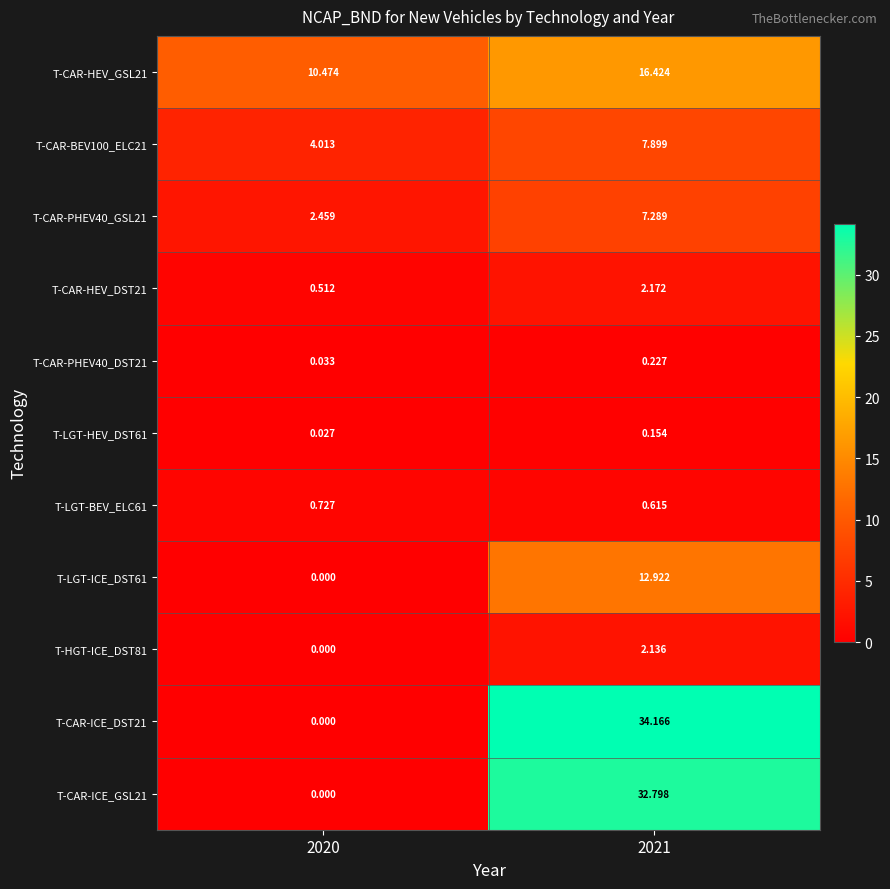

What is the total value across all series at 2021?

116.8